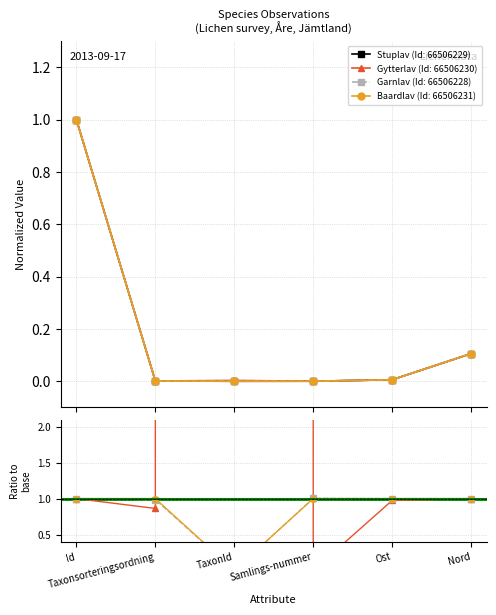

True or false: Garnlav (Id: 66506228) has more than 2 interior local peaks.

False